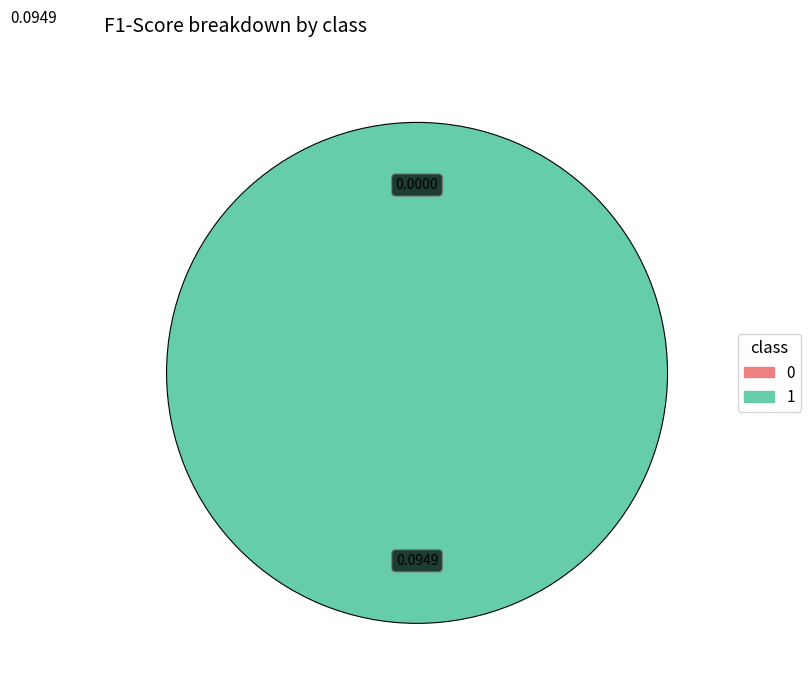

What percentage do 1 and 0 together represent?

100.0%